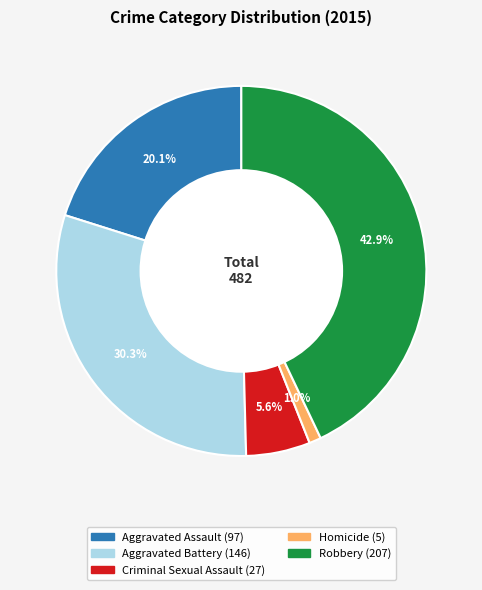

What is the smallest slice in the pie chart?

Homicide